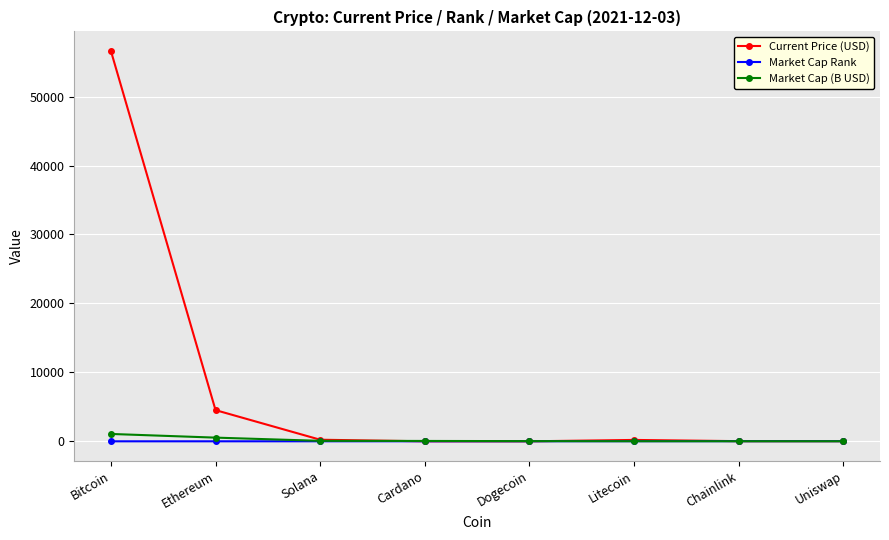

Which series has the largest total across all categories?

Current Price (USD)